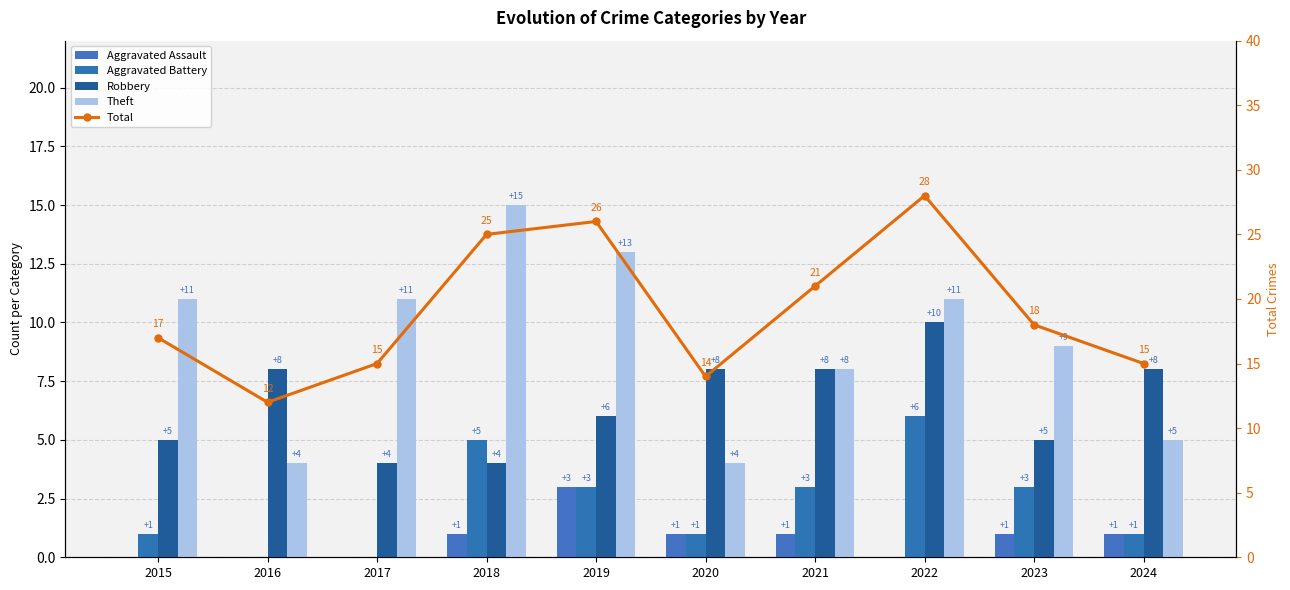

What is the sum of the Theft values at 2016 and 2019?

17